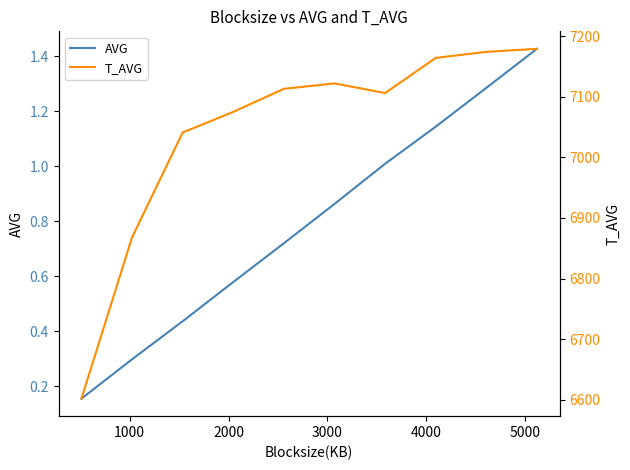

What is the value of the AVG point at the 6th from the left?

0.9